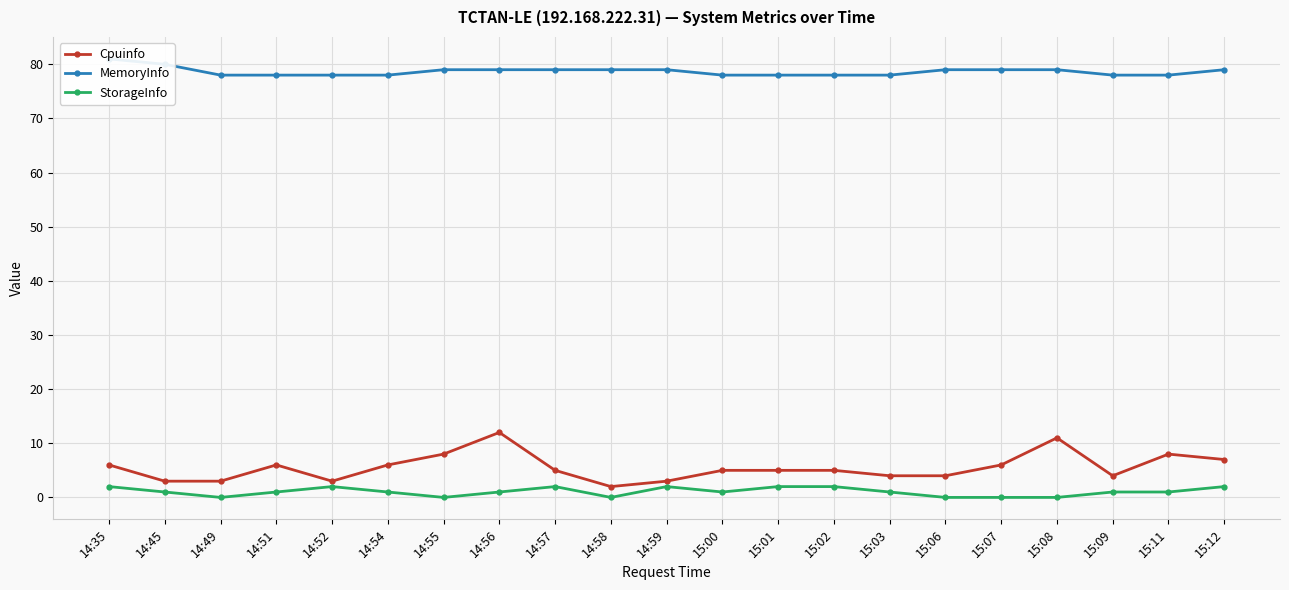

What are all the series names shown in the legend?

Cpuinfo, MemoryInfo, StorageInfo